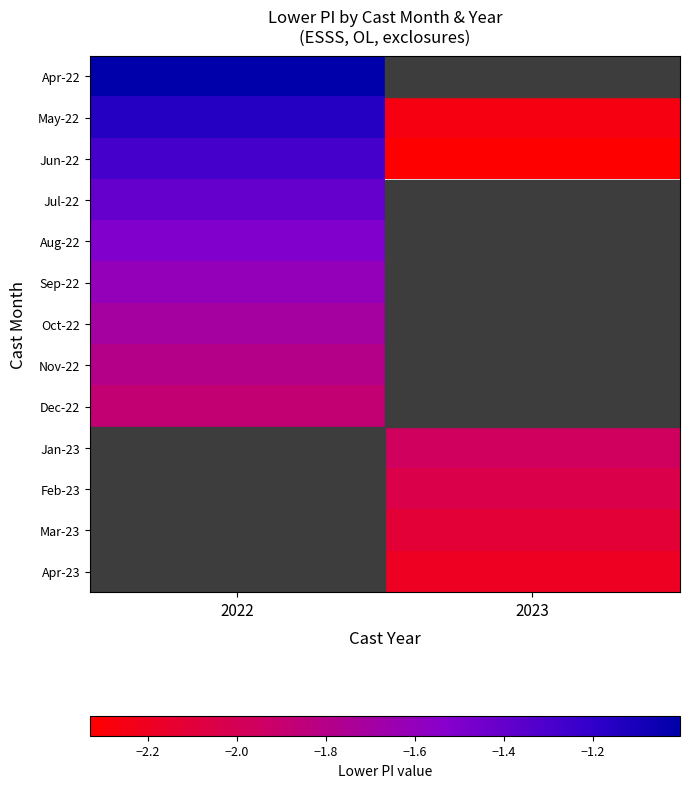

List the series in order of their peak value, highest first.

Apr-22, May-22, Jun-22, Jul-22, Aug-22, Sep-22, Oct-22, Nov-22, Dec-22, Jan-23, Feb-23, Mar-23, Apr-23